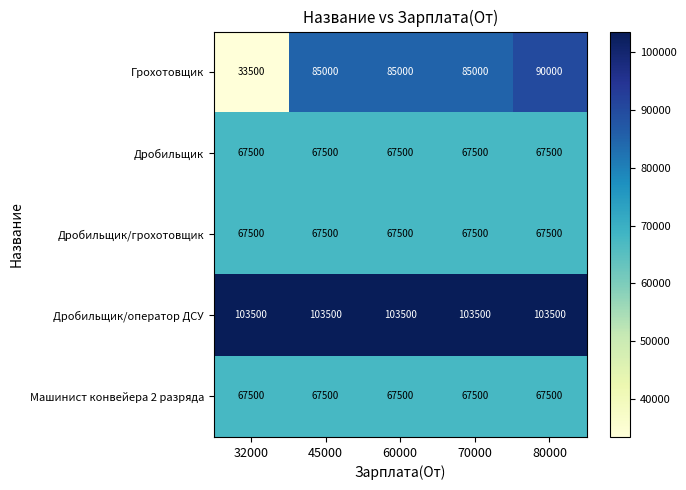

Reading left to right, transcribe all the data shown in this chart.

Грохотовщик: 33500	85000	85000	85000	90000
Дробильщик: 67500	67500	67500	67500	67500
Дробильщик/грохотовщик: 67500	67500	67500	67500	67500
Дробильщик/оператор ДСУ: 103500	103500	103500	103500	103500
Машинист конвейера 2 разряда: 67500	67500	67500	67500	67500